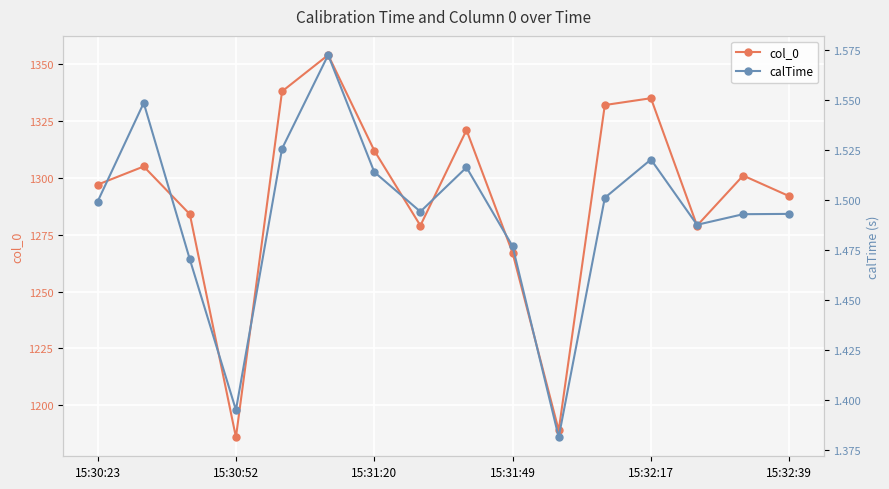

The col_0 series shows 1879.7 at 15:32:39. True or false?

False